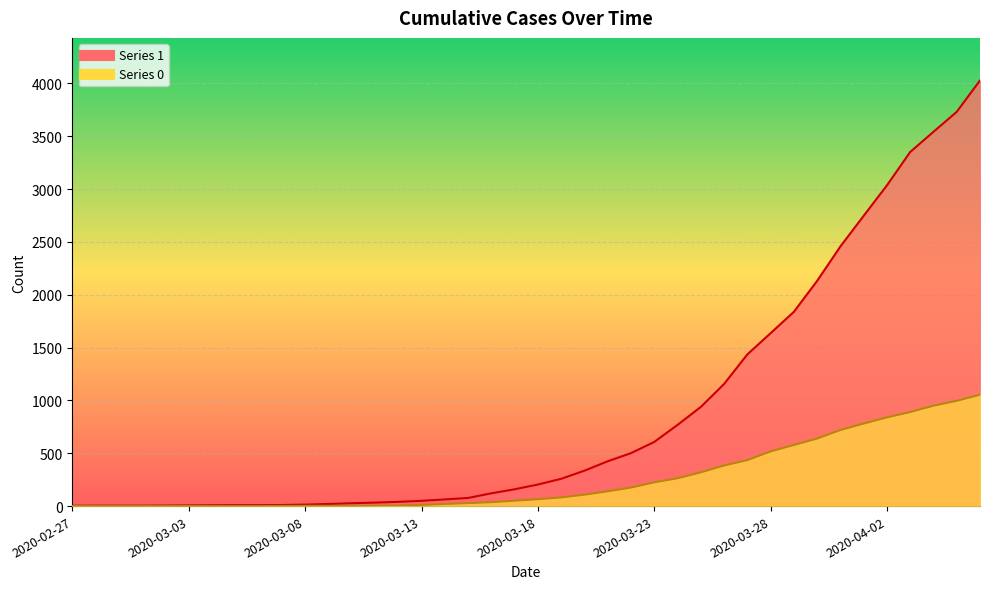

List the series in order of their overall mean, lowest first.

0, 1